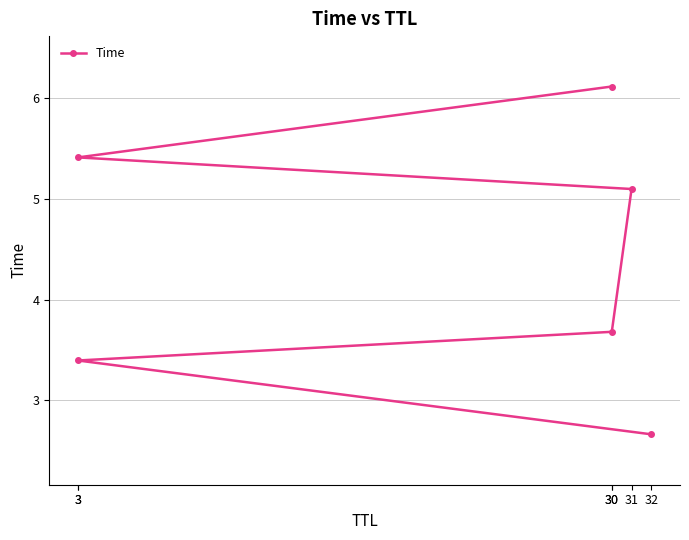

Is this an area chart (filled region under the line)?

No